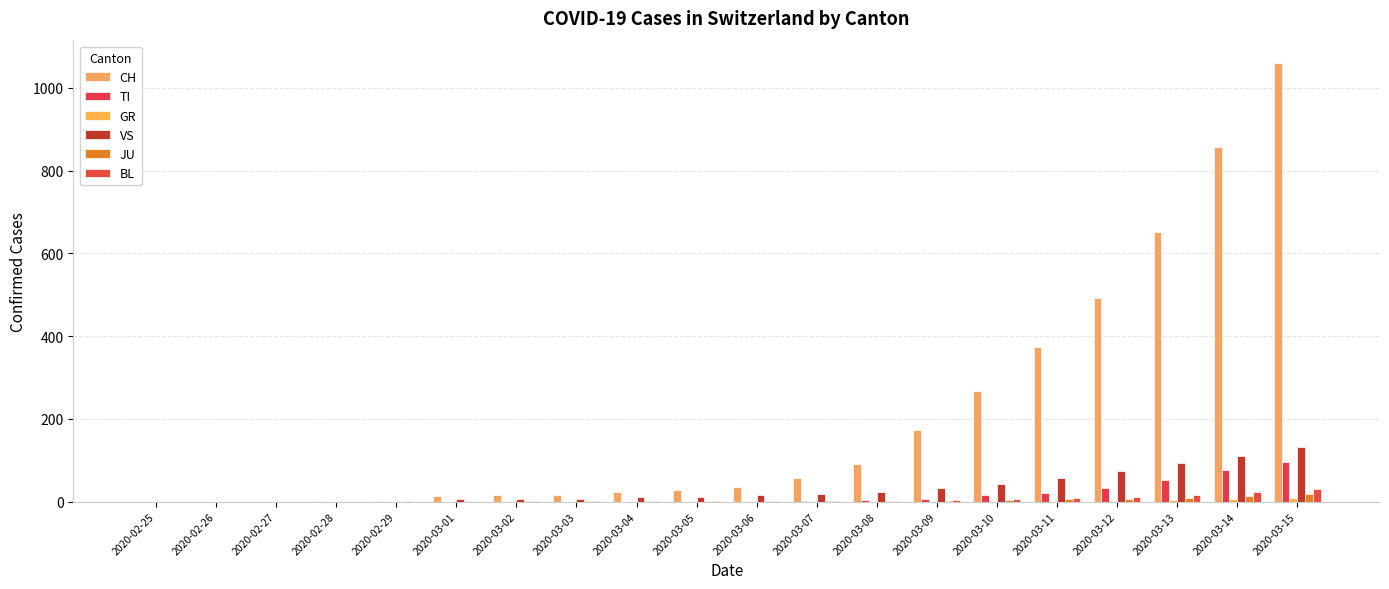

How many groups of bars are there?

20